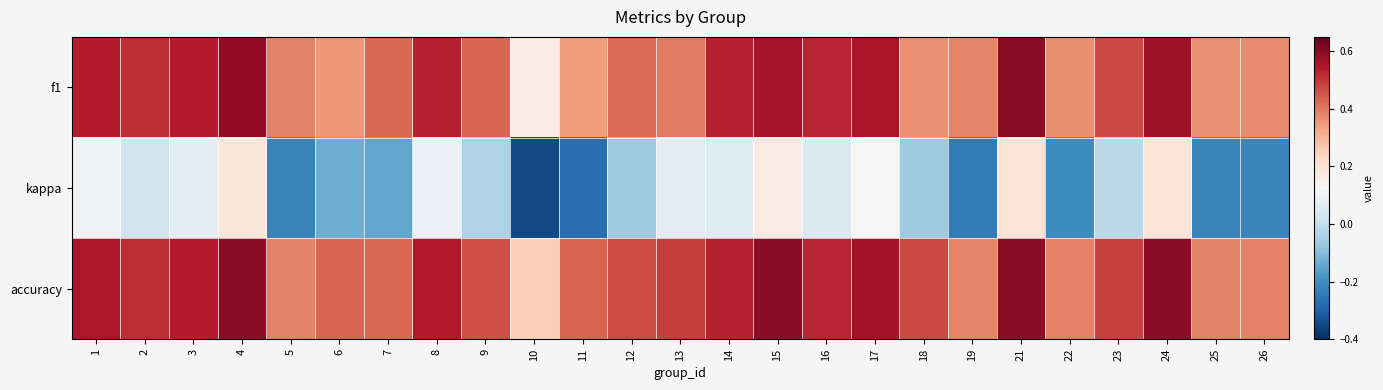

How many categories are shown in the chart?

25